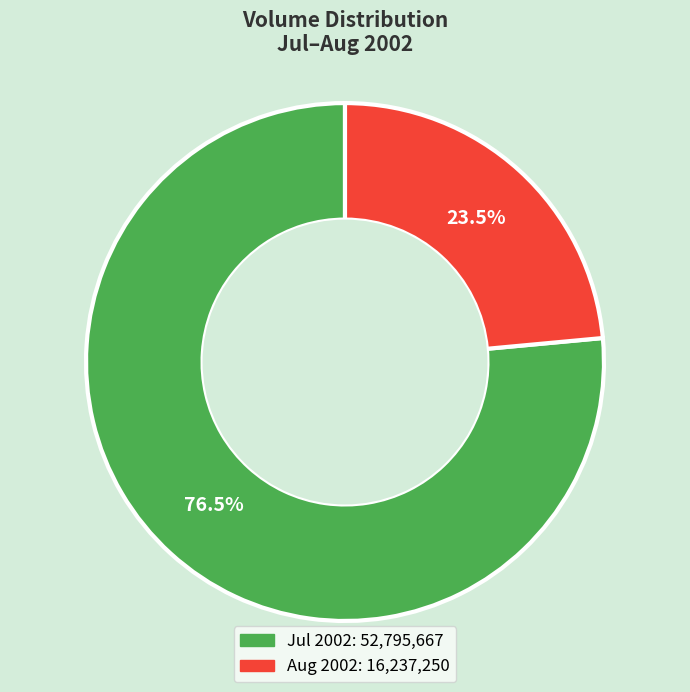

To the nearest percent, what is the difference between the largest and smallest slice percentages?

53%